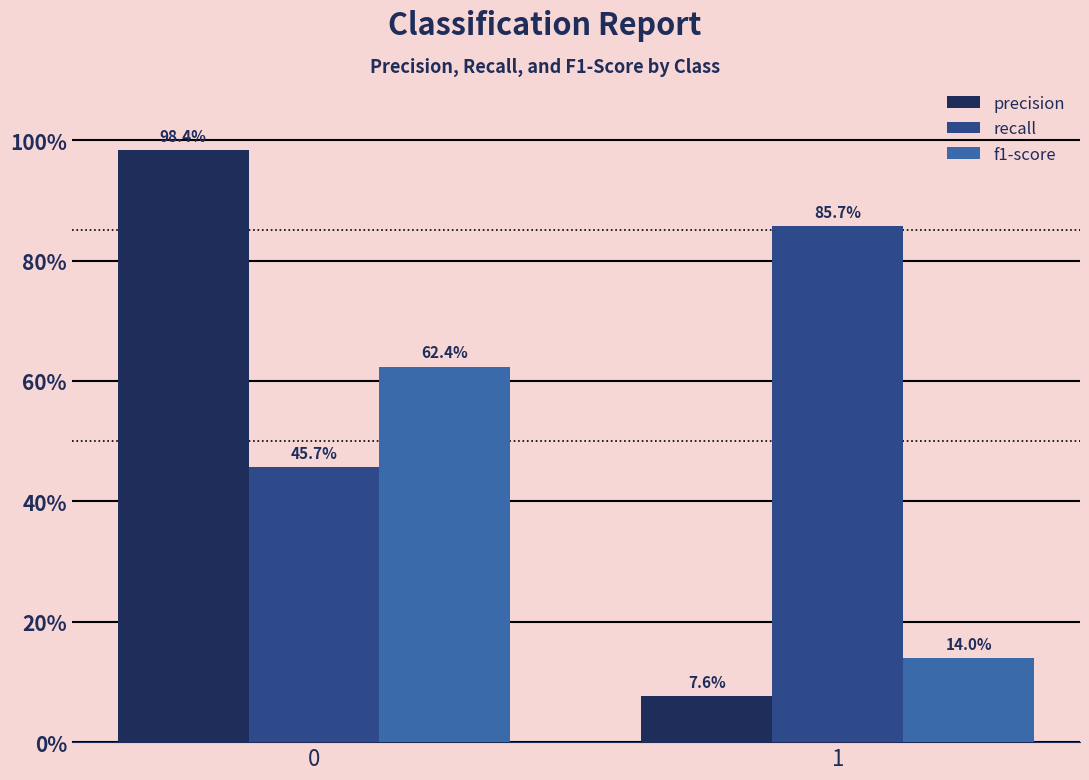

Are the bars grouped side by side (vs. stacked)?

Yes